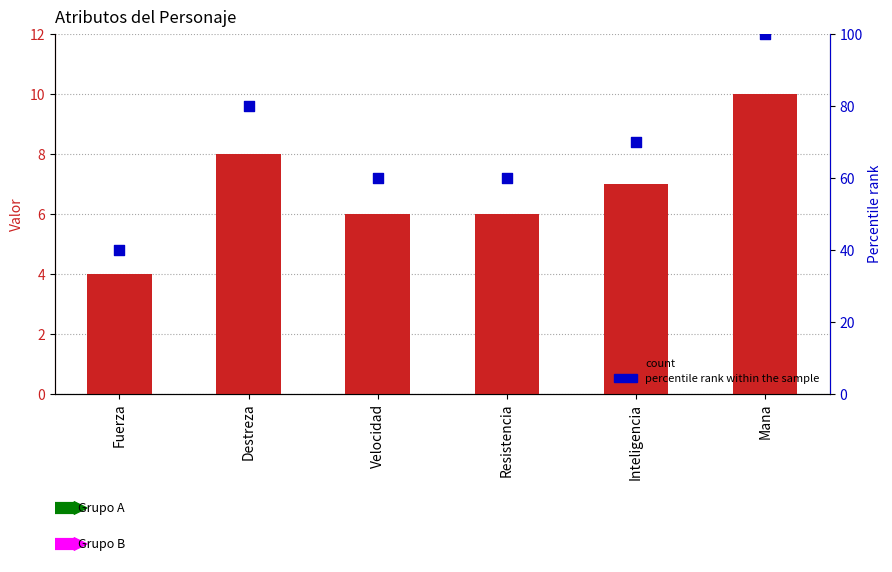

Which series contains the lowest Y value?

count